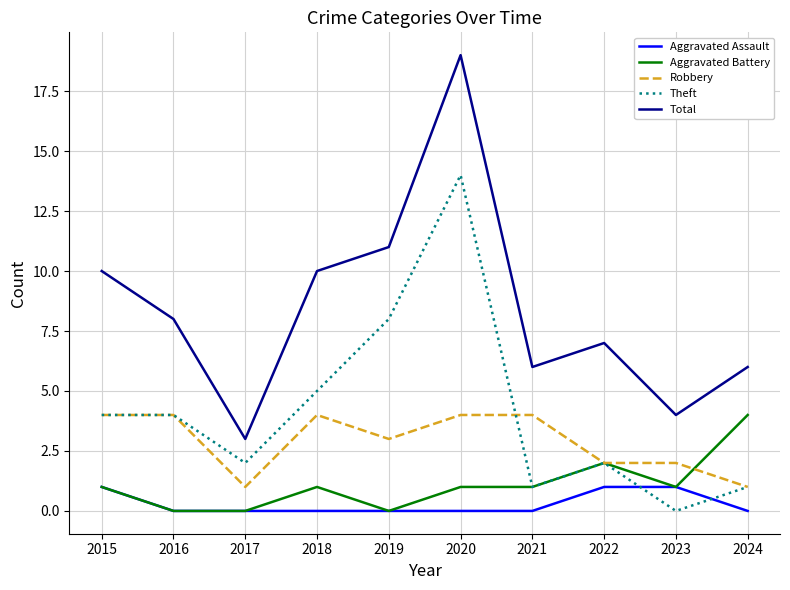

The value of Aggravated Assault at 2020 is 0. True or false?

True